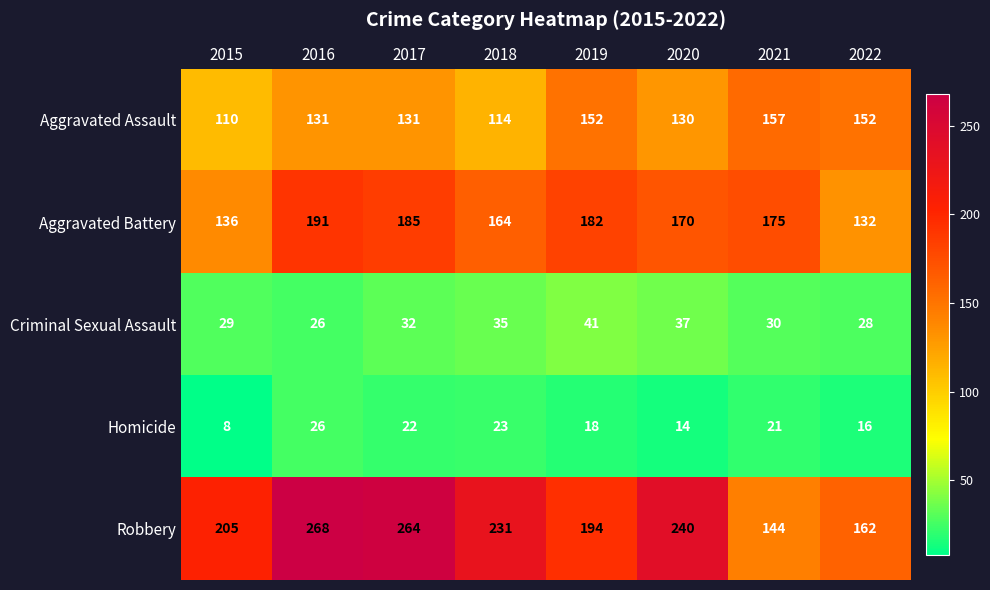

Which series has the largest total across all categories?

Robbery